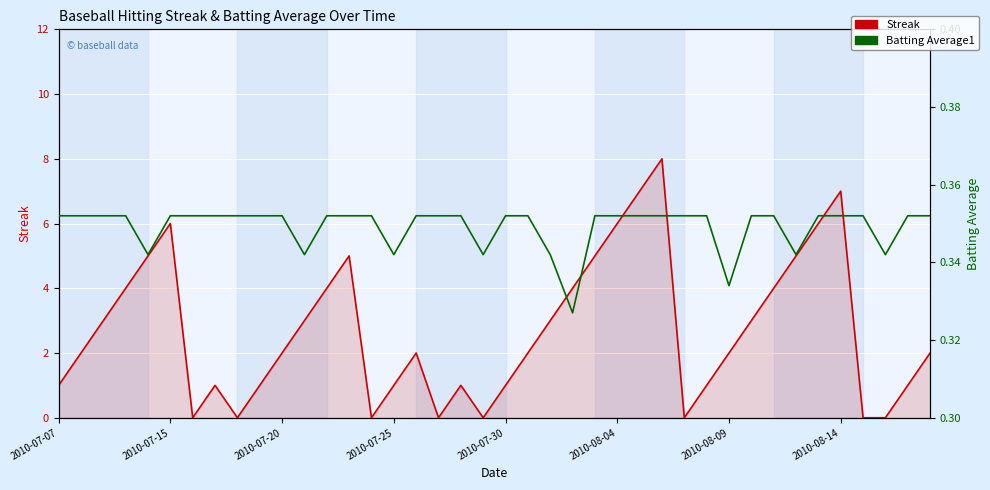

Is the value of Streak at 12 greater than the value of Batting Average1 at 2010-08-14?

Yes